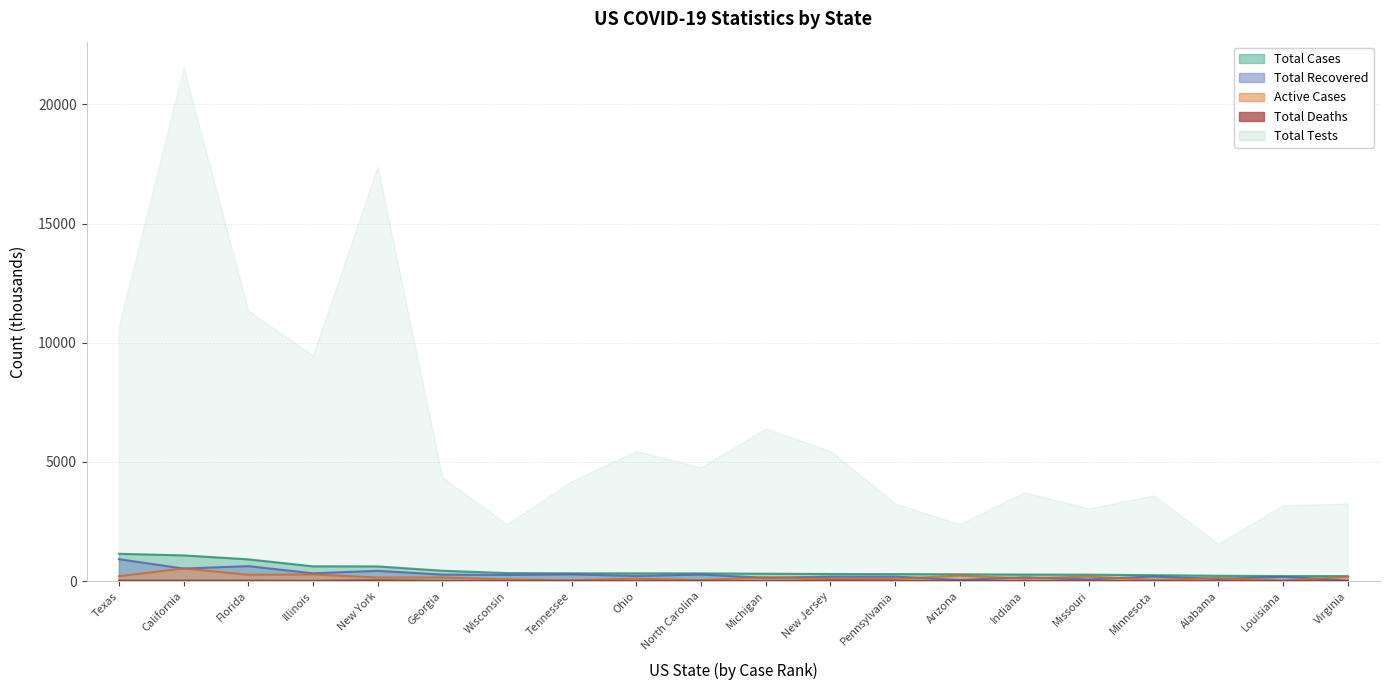

What is the minimum value shown in the chart?

2.9